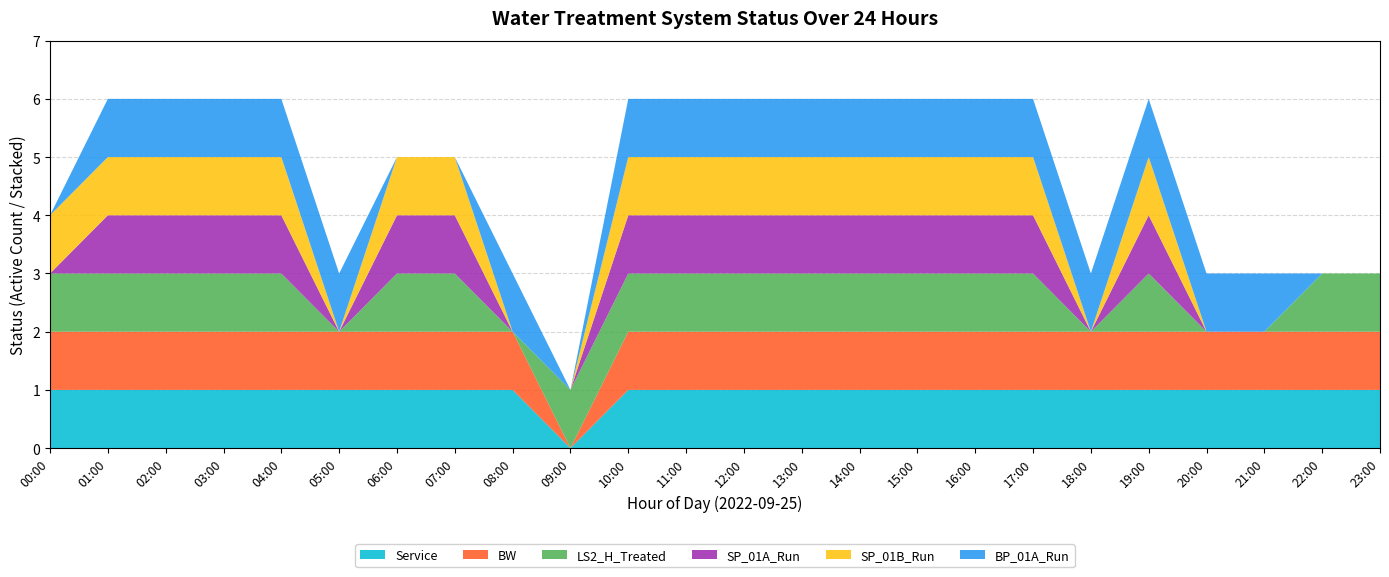

Reading left to right, list all the values displayed in this chart.

Service: 00:00=1	01:00=1	02:00=1	03:00=1	04:00=1	05:00=1	06:00=1	07:00=1	08:00=1	09:00=0	10:00=1	11:00=1	12:00=1	13:00=1	14:00=1	15:00=1	16:00=1	17:00=1	18:00=1	19:00=1	20:00=1	21:00=1	22:00=1	23:00=1
BW: 00:00=1	01:00=1	02:00=1	03:00=1	04:00=1	05:00=1	06:00=1	07:00=1	08:00=1	09:00=0	10:00=1	11:00=1	12:00=1	13:00=1	14:00=1	15:00=1	16:00=1	17:00=1	18:00=1	19:00=1	20:00=1	21:00=1	22:00=1	23:00=1
LS2_H_Treated: 00:00=1	01:00=1	02:00=1	03:00=1	04:00=1	05:00=0	06:00=1	07:00=1	08:00=0	09:00=1	10:00=1	11:00=1	12:00=1	13:00=1	14:00=1	15:00=1	16:00=1	17:00=1	18:00=0	19:00=1	20:00=0	21:00=0	22:00=1	23:00=1
SP_01A_Run: 00:00=0	01:00=1	02:00=1	03:00=1	04:00=1	05:00=0	06:00=1	07:00=1	08:00=0	09:00=0	10:00=1	11:00=1	12:00=1	13:00=1	14:00=1	15:00=1	16:00=1	17:00=1	18:00=0	19:00=1	20:00=0	21:00=0	22:00=0	23:00=0
SP_01B_Run: 00:00=1	01:00=1	02:00=1	03:00=1	04:00=1	05:00=0	06:00=1	07:00=1	08:00=0	09:00=0	10:00=1	11:00=1	12:00=1	13:00=1	14:00=1	15:00=1	16:00=1	17:00=1	18:00=0	19:00=1	20:00=0	21:00=0	22:00=0	23:00=0
BP_01A_Run: 00:00=0	01:00=1	02:00=1	03:00=1	04:00=1	05:00=1	06:00=0	07:00=0	08:00=1	09:00=0	10:00=1	11:00=1	12:00=1	13:00=1	14:00=1	15:00=1	16:00=1	17:00=1	18:00=1	19:00=1	20:00=1	21:00=1	22:00=0	23:00=0